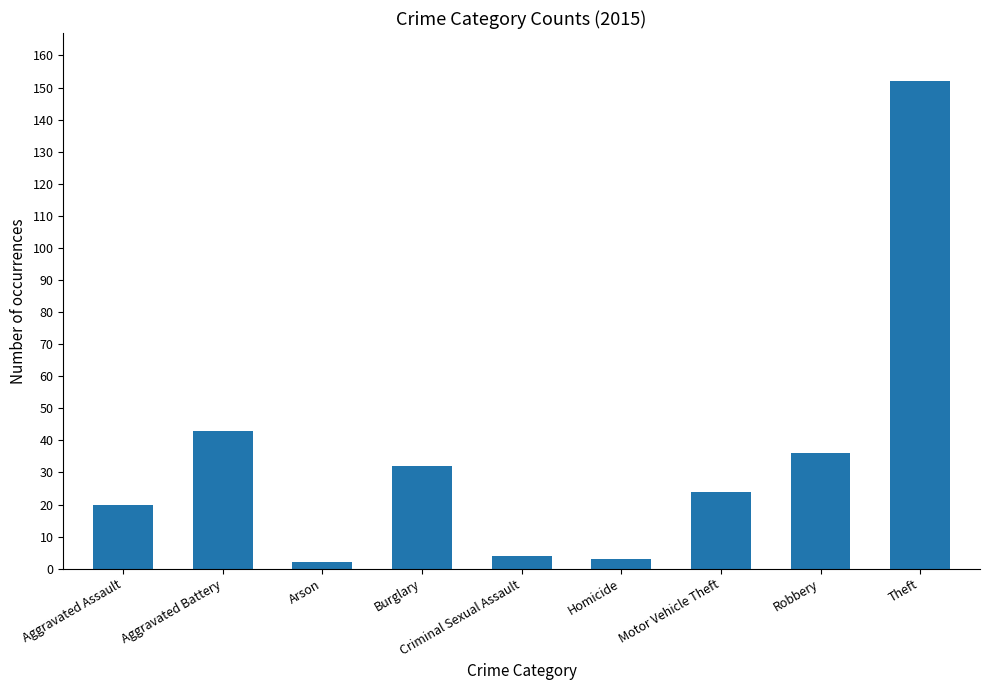

What is the minimum value shown in the chart?

2